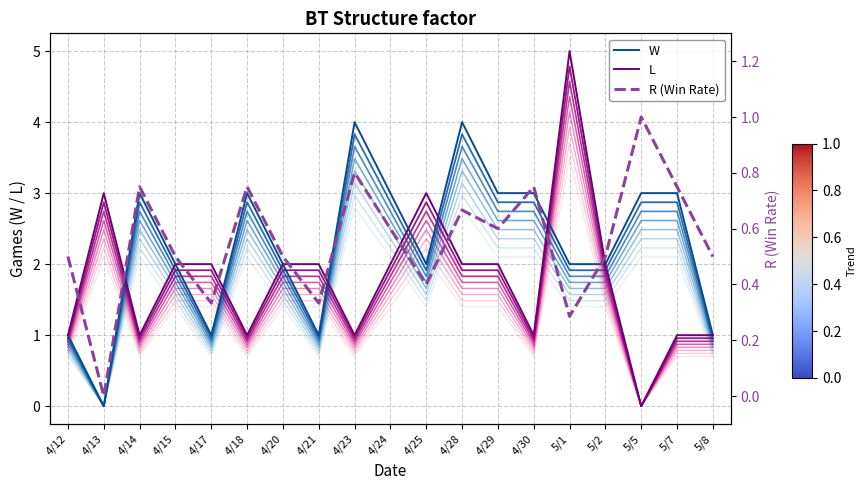

Rank the series by their maximum value, from highest to lowest.

L, W, R (Win Rate)